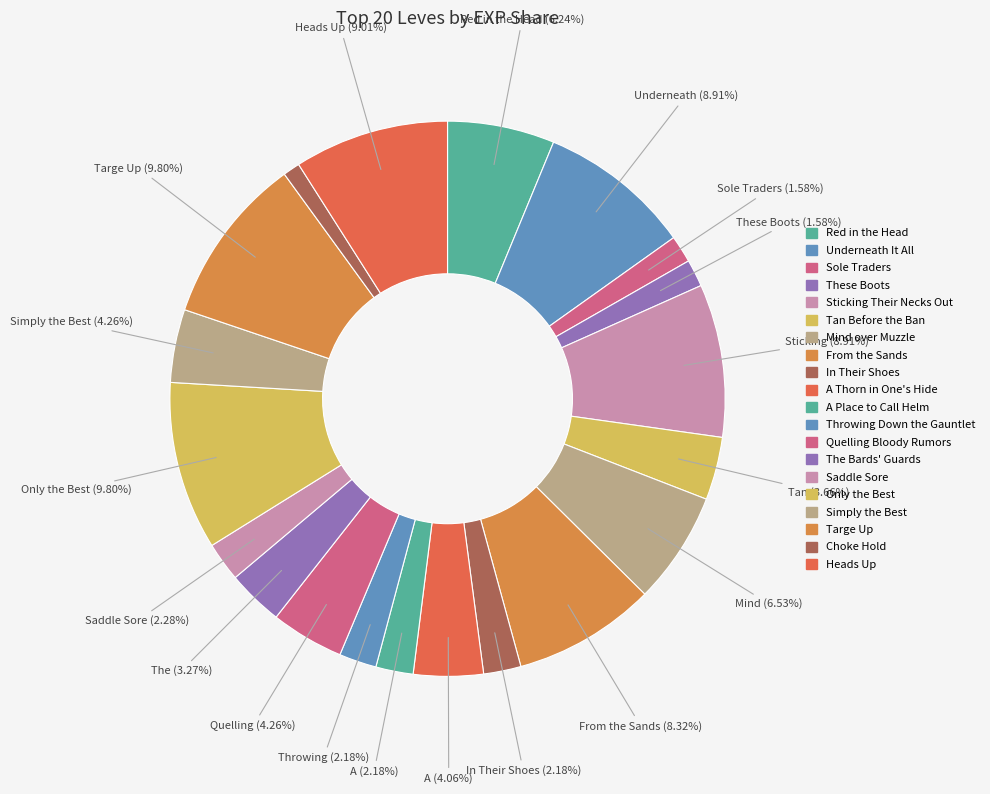

Do These Boots and Throwing Down the Gauntlet together represent more than half of the pie?

No